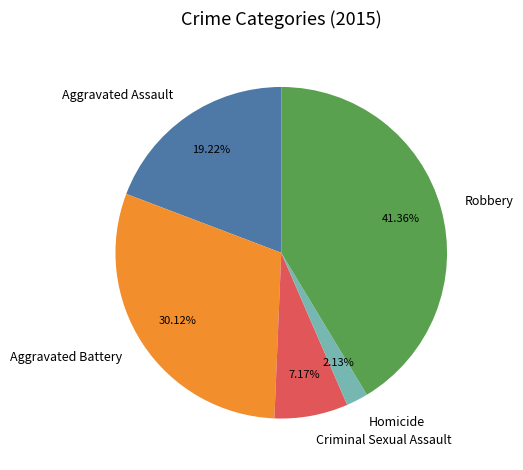

Approximately how many times larger is the value at Criminal Sexual Assault compared to Homicide?

3.4